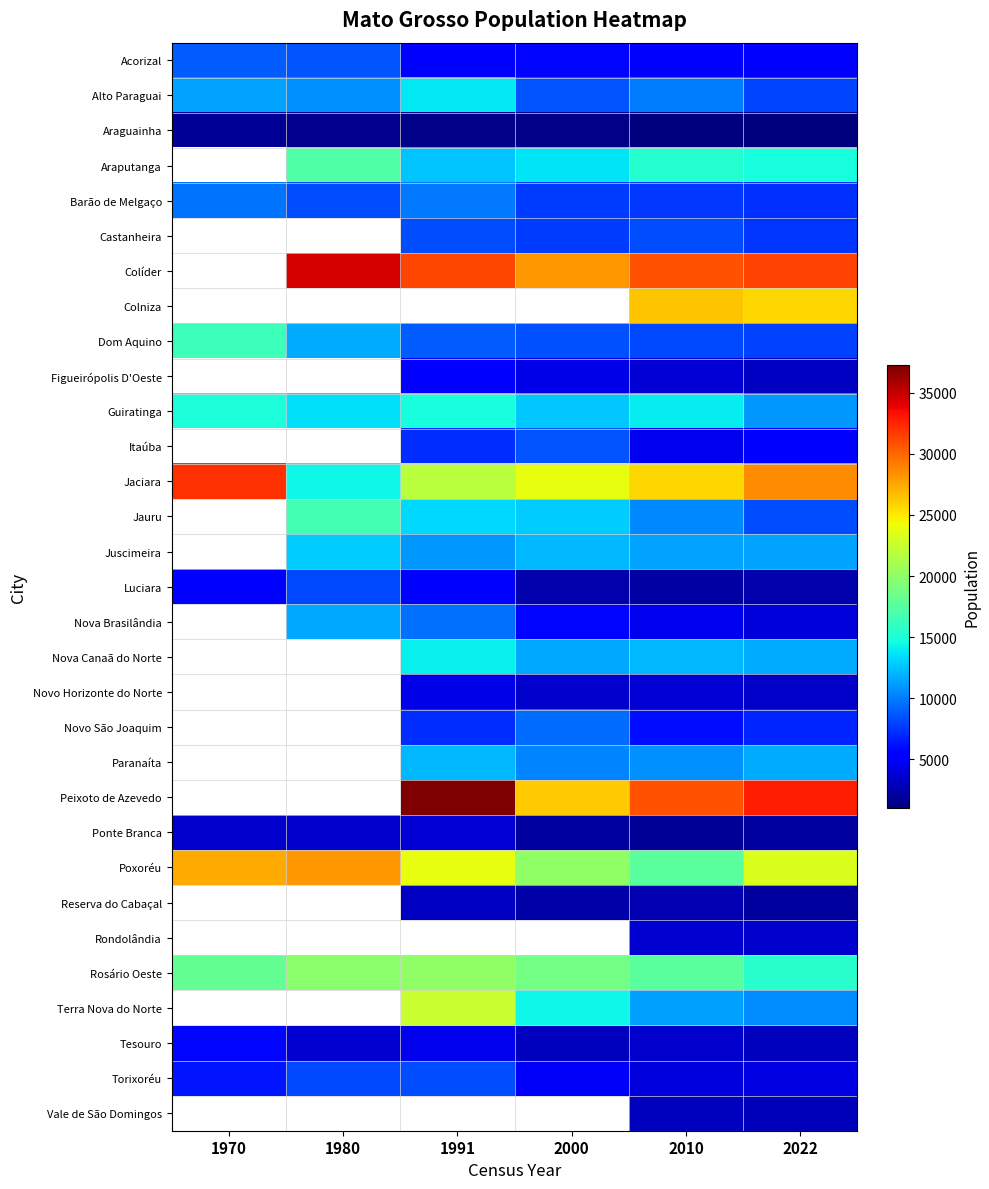

What is the smallest value displayed?

1010.0